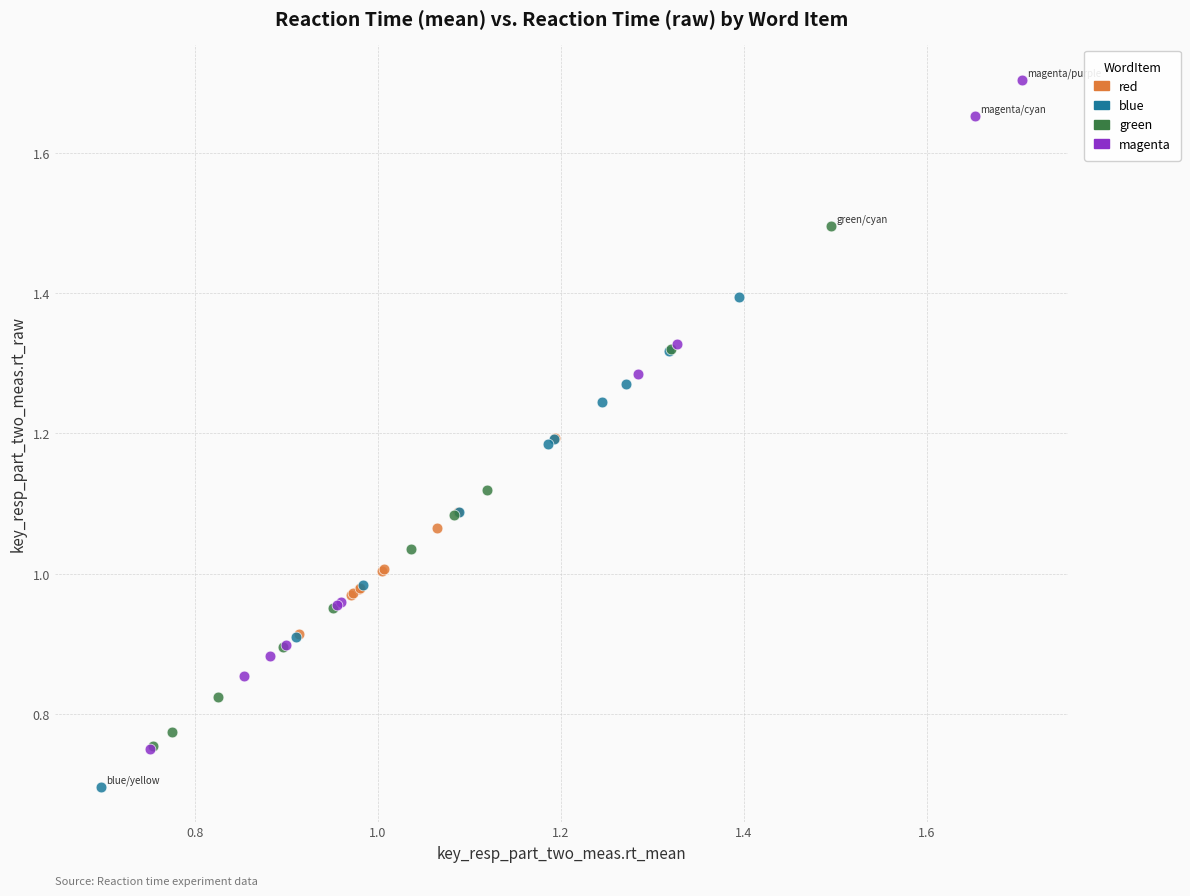

Which series contains the highest Y value?

magenta